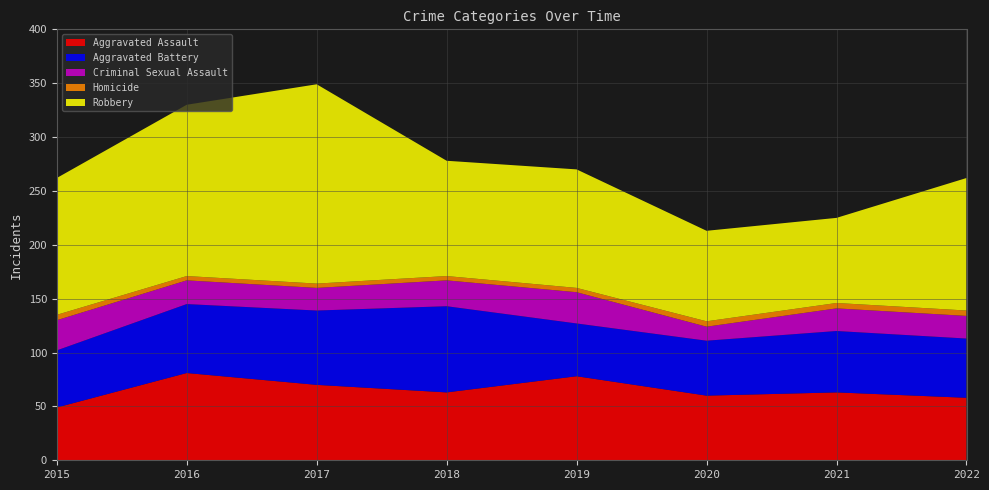

Reading right to left, list all the values displayed in this chart.

Aggravated Assault: 2022=58	2021=63	2020=60	2019=78	2018=63	2017=70	2016=81	2015=49
Aggravated Battery: 2022=55	2021=57	2020=51	2019=49	2018=80	2017=69	2016=64	2015=53
Criminal Sexual Assault: 2022=21	2021=21	2020=13	2019=29	2018=24	2017=21	2016=22	2015=28
Homicide: 2022=5	2021=5	2020=5	2019=4	2018=4	2017=4	2016=4	2015=5
Robbery: 2022=123	2021=79	2020=84	2019=110	2018=107	2017=185	2016=159	2015=127